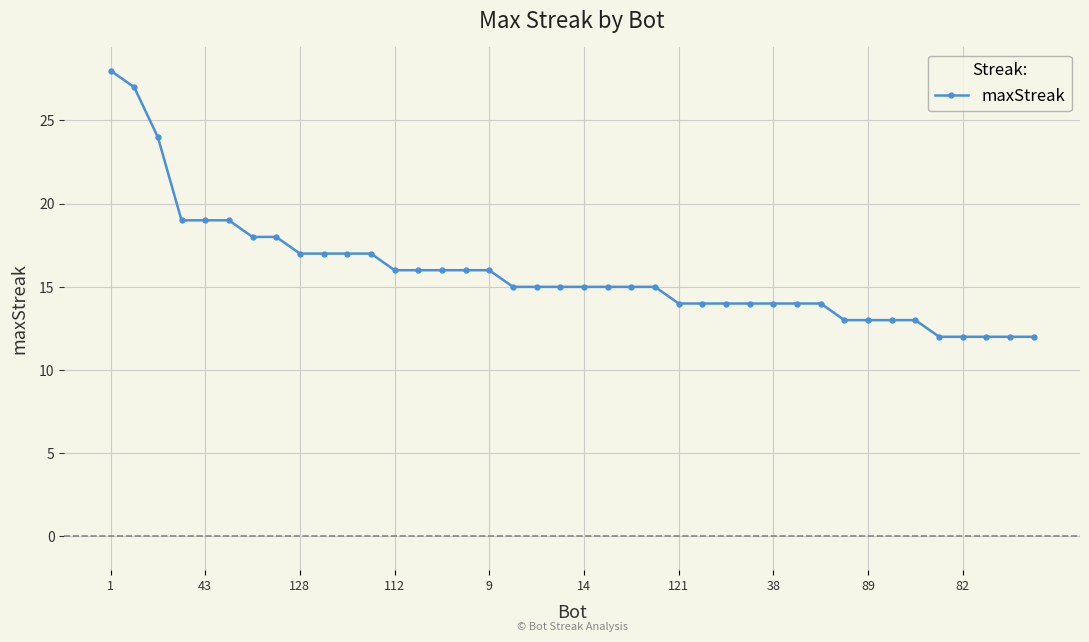

Is this an area chart (filled region under the line)?

No